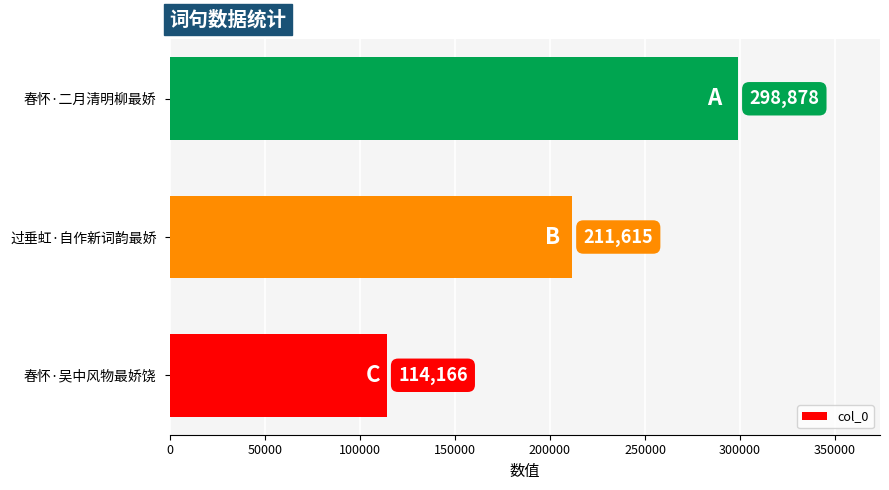

Count the number of categories in the chart.

3